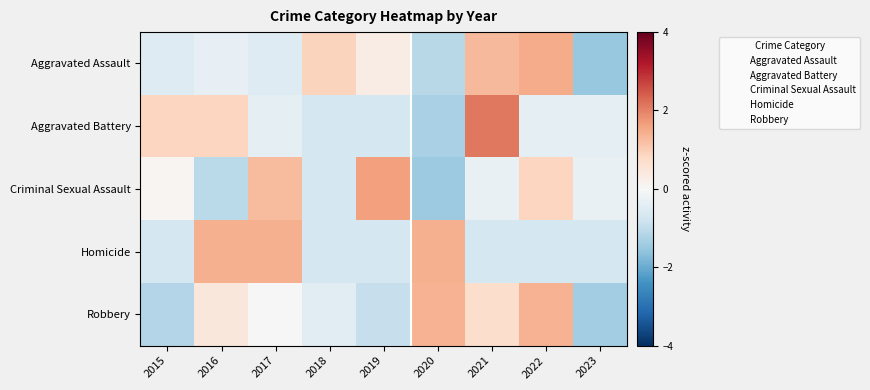

At how many categories does at least one series exceed -1?

9